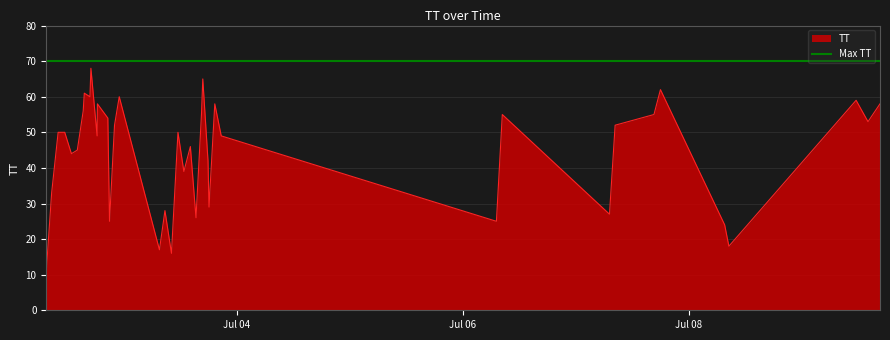

What is the label of the 37th point from the right?

2015-07-02T15:27:16